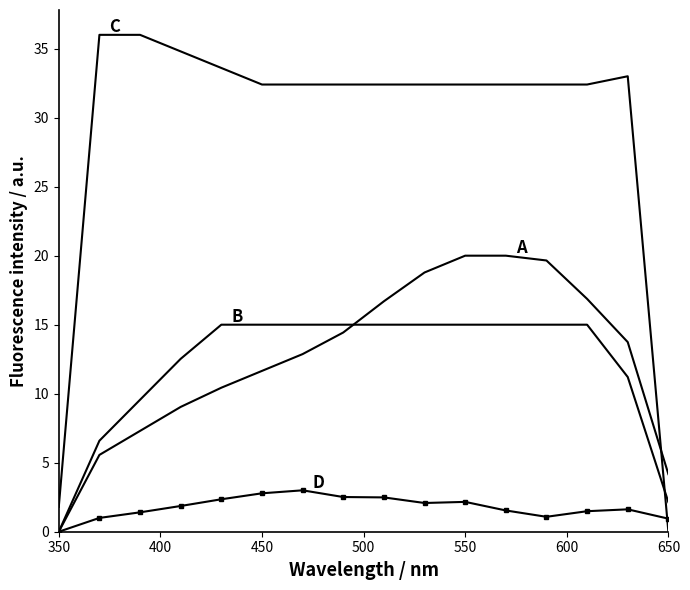

Reading left to right, what are all the values shown in this chart?

C: 1.8	36.0	36.0	34.8	33.6	32.4	32.4	32.4	32.4	32.4	32.4	32.4	32.4	32.4	33.0	0.0
A: 0.0	5.6	7.3	9.0	10.4	11.7	12.9	14.4	16.7	18.8	20.0	20.0	19.7	16.9	13.7	4.2
B: 0.0	6.6	9.6	12.5	15.0	15.0	15.0	15.0	15.0	15.0	15.0	15.0	15.0	15.0	11.2	2.1
D: 0.0	1.0	1.4	1.9	2.4	2.8	3.0	2.5	2.5	2.1	2.2	1.5	1.1	1.5	1.6	0.9